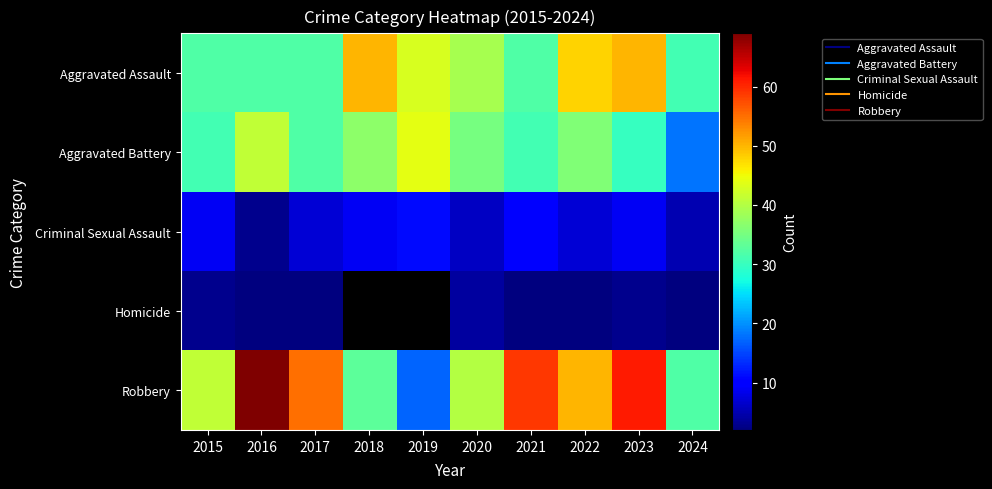

What is the sum of the Aggravated Battery values at 2022 and 2020?

71.0